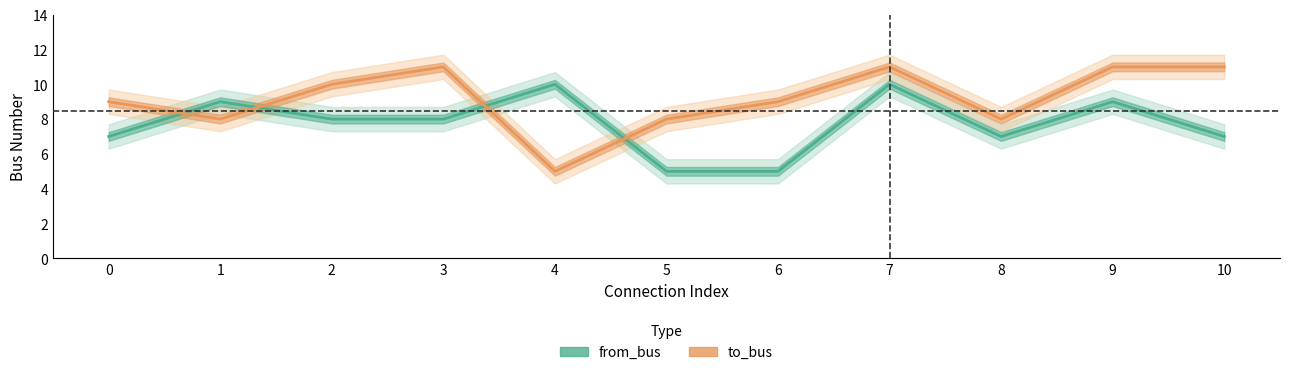

How many data points in to_bus are above 9?

5